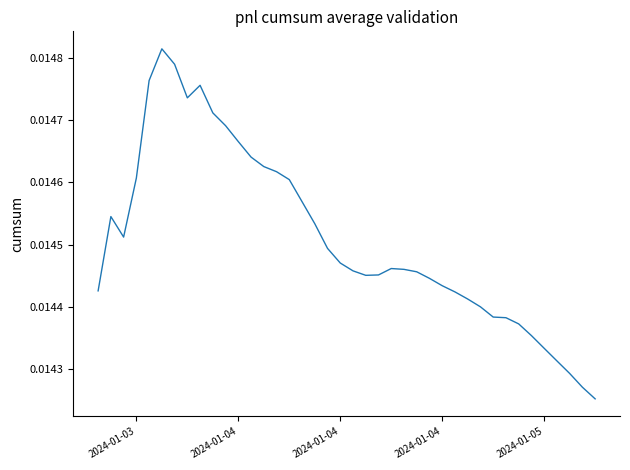

How many lines are shown in the chart?

1